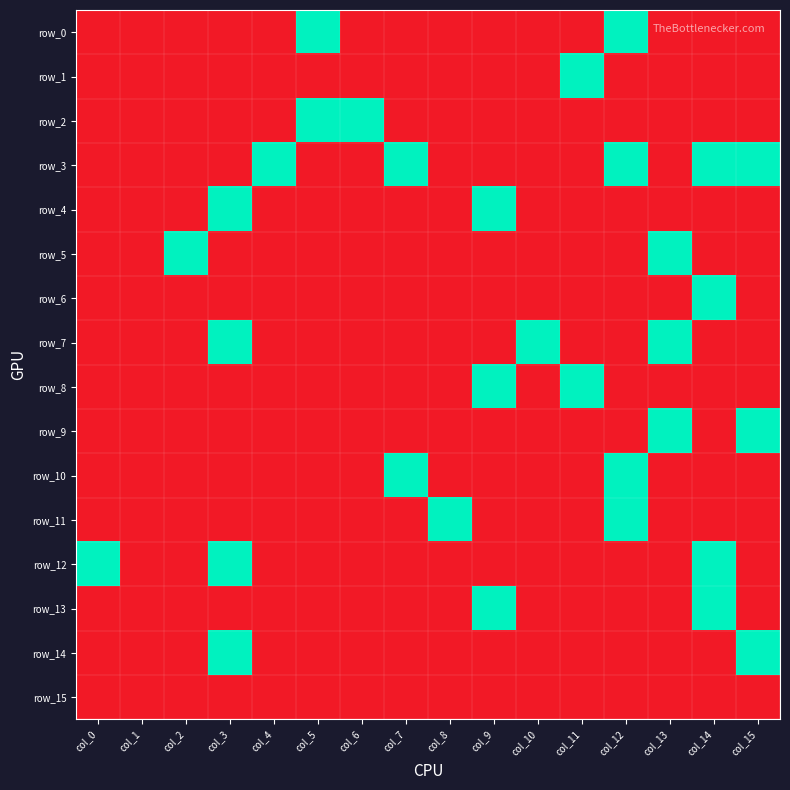

At how many categories does at least one series exceed 0?

15